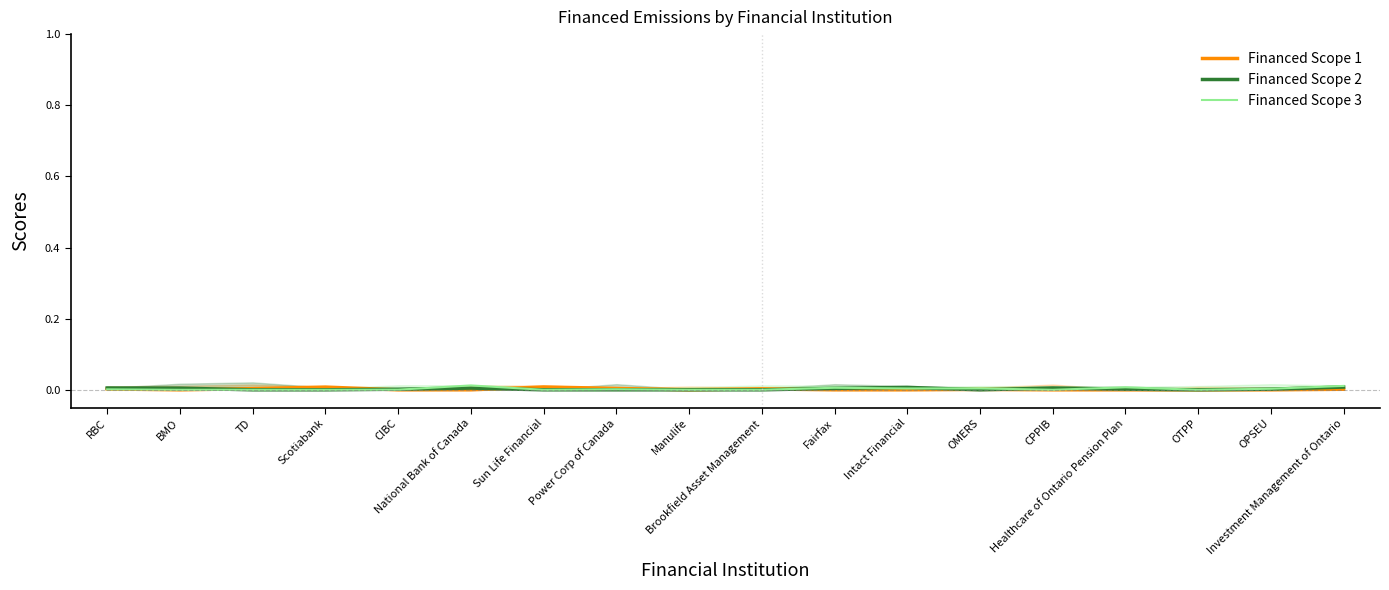

Which series has the largest total across all categories?

Financed Scope 3